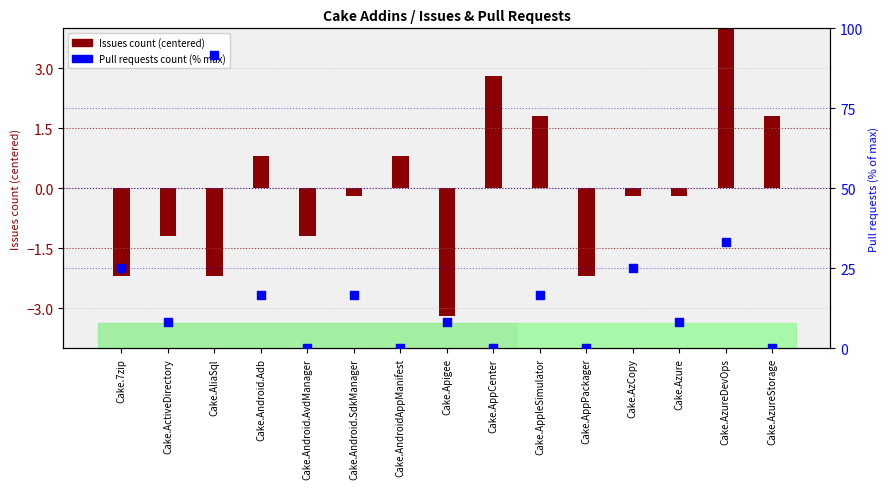

Which has a higher value, Cake.Android.Adb or Cake.AppCenter?

Cake.Android.Adb